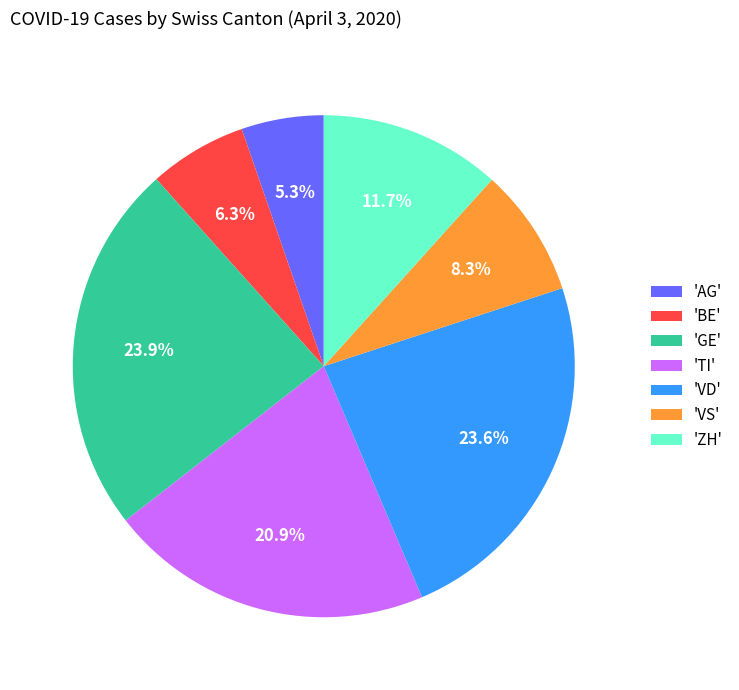

Between 'VS' and 'VD', which is larger?

'VD'